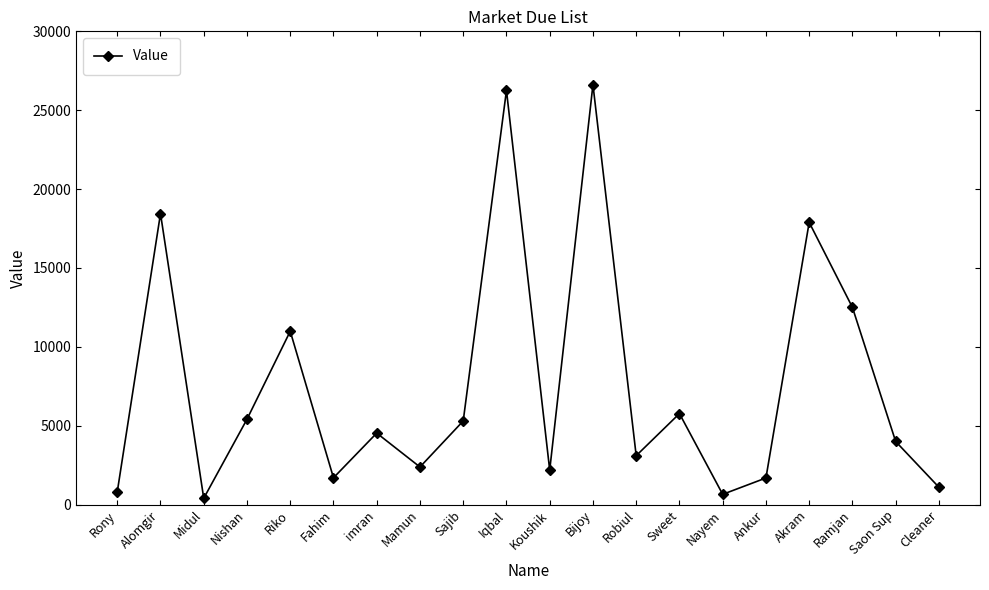

At which category does the data reach its first local peak?

Alomgir